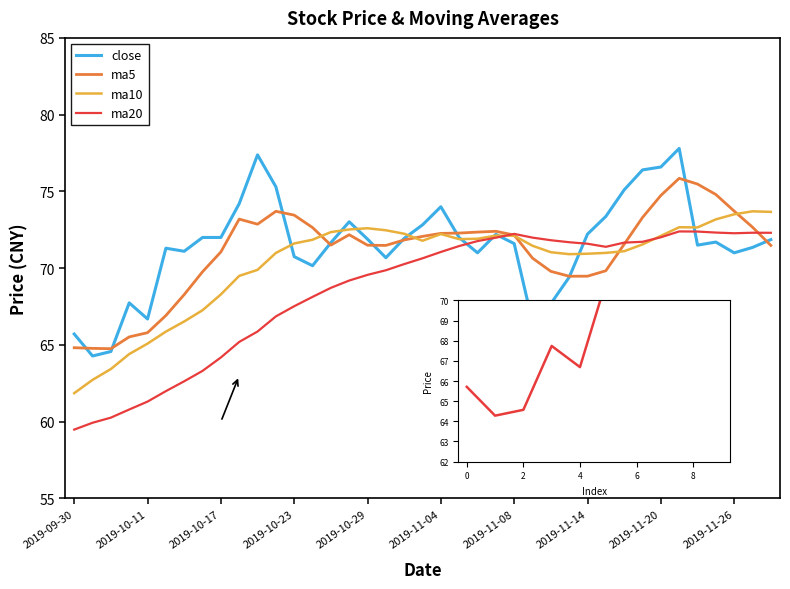

What is the minimum value shown in the chart?

59.5